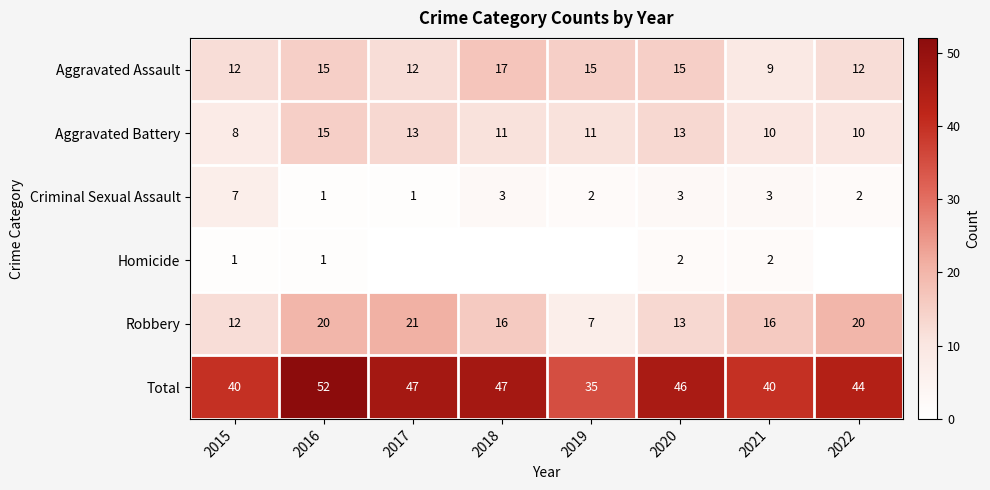

The value of Criminal Sexual Assault at 2019 is 1. True or false?

False